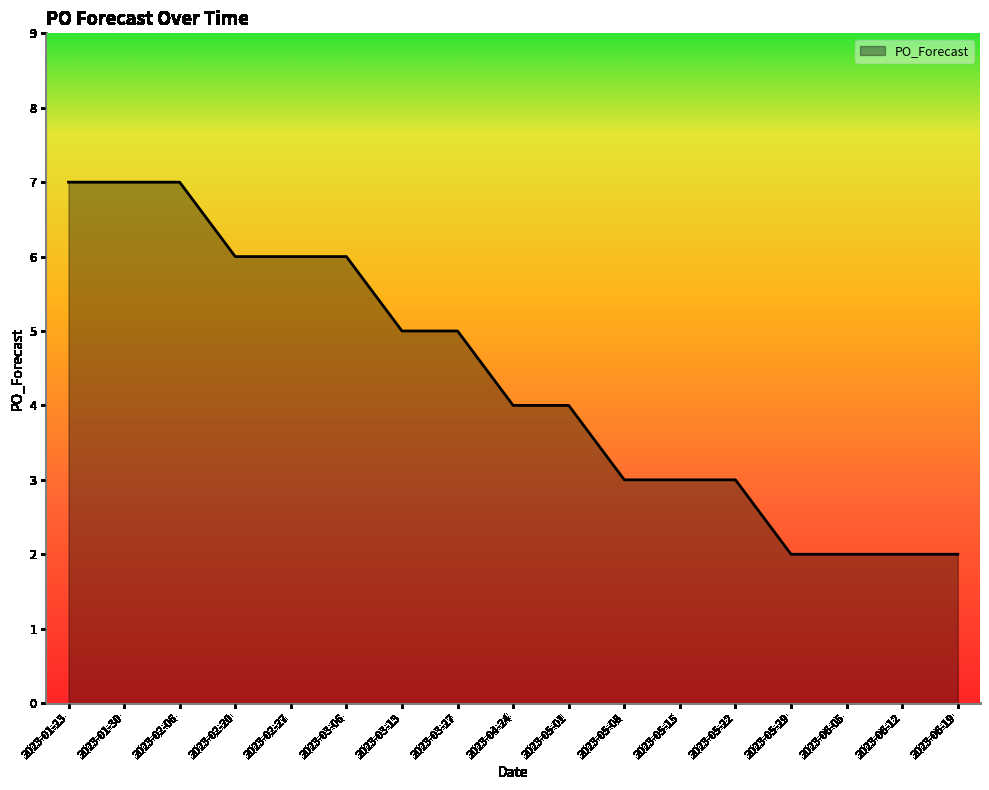

At which label does the data first exceed 4?

2023-01-23